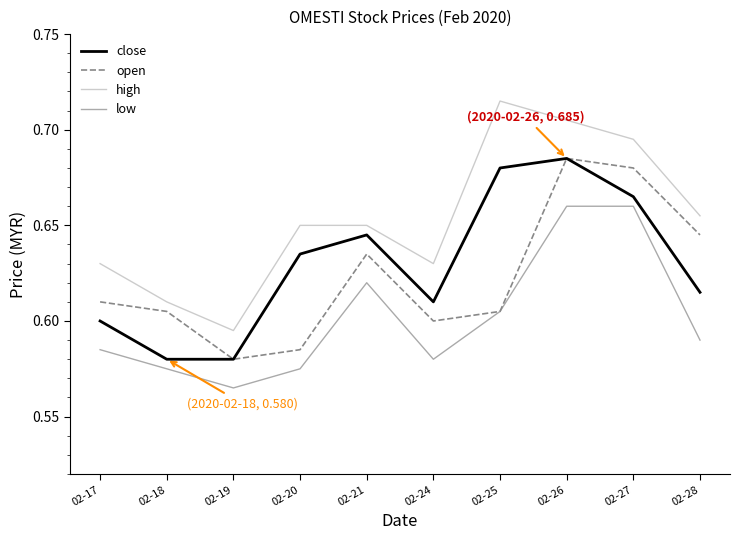

Which label corresponds to the smallest value in the chart?

02-19